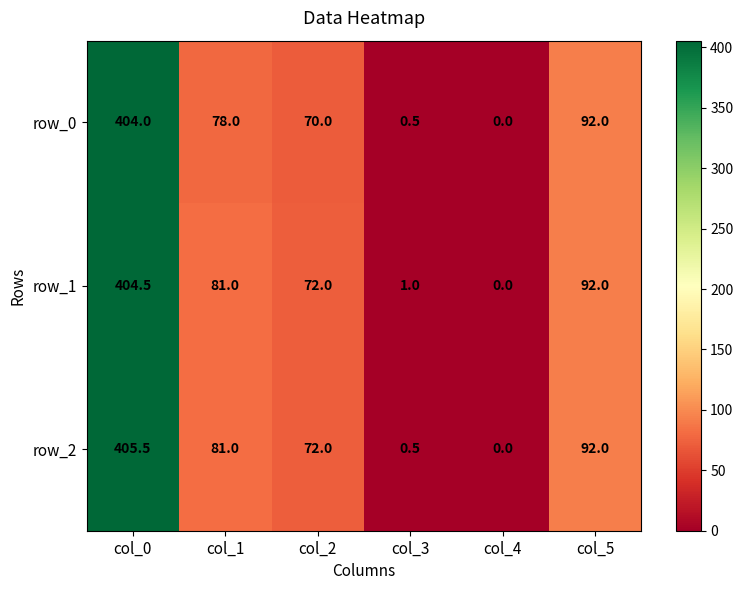

True or false: row_2 has a value of 81.0 at col_1.

True